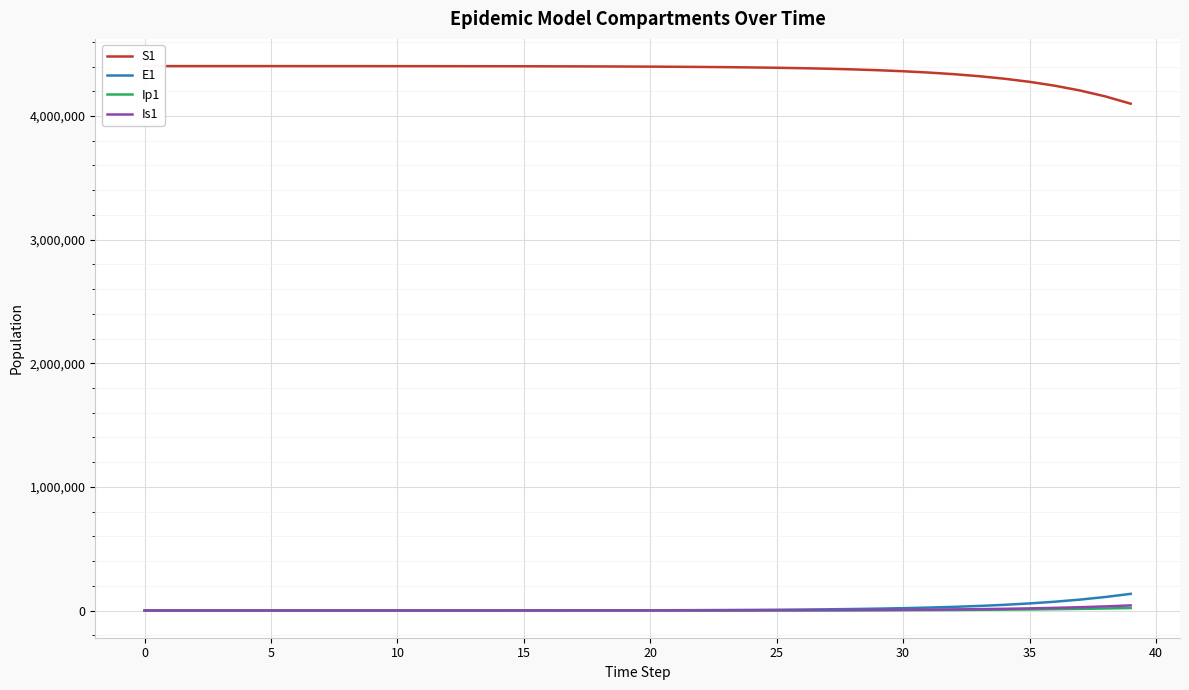

True or false: Is1 and Ip1 cross at least once.

False